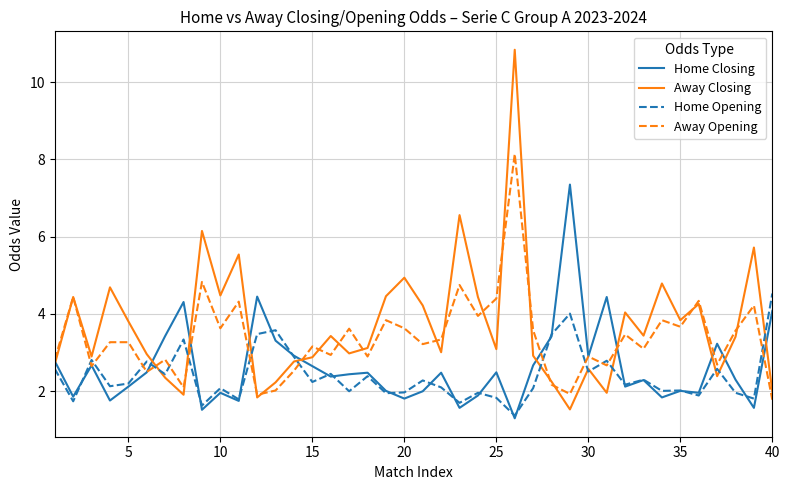

After their last crossing, which series has the higher values: Away Opening or Home Opening?

Home Opening